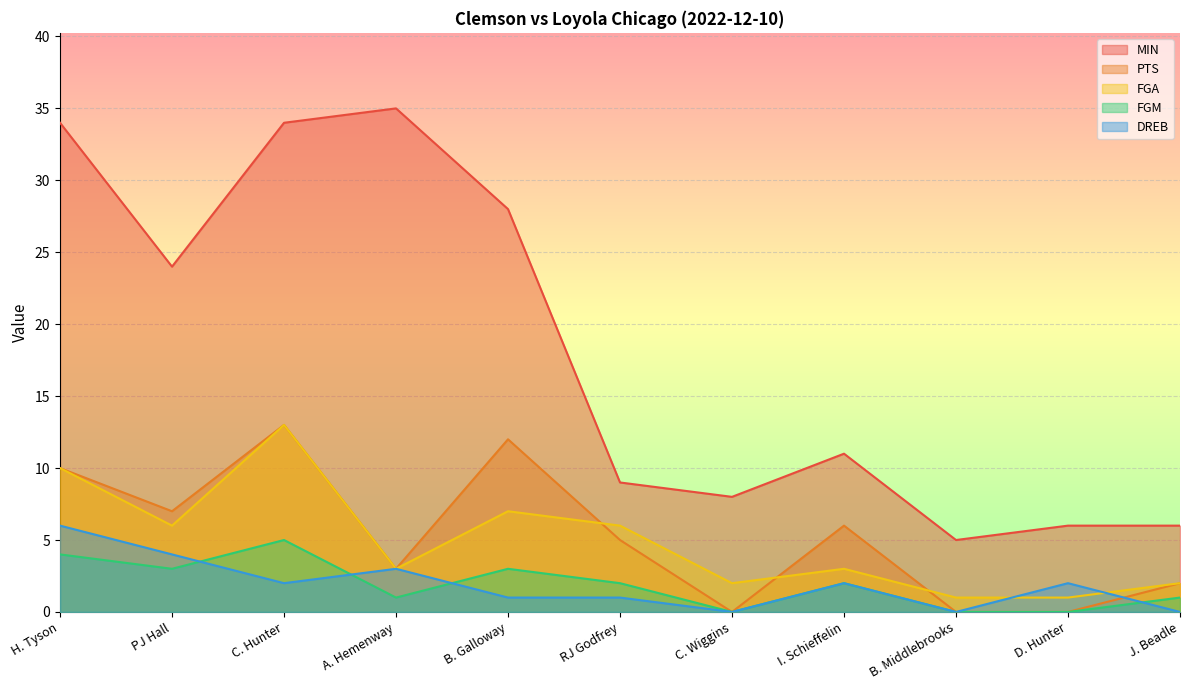

Which category has the lowest value across all series?

C. Wiggins